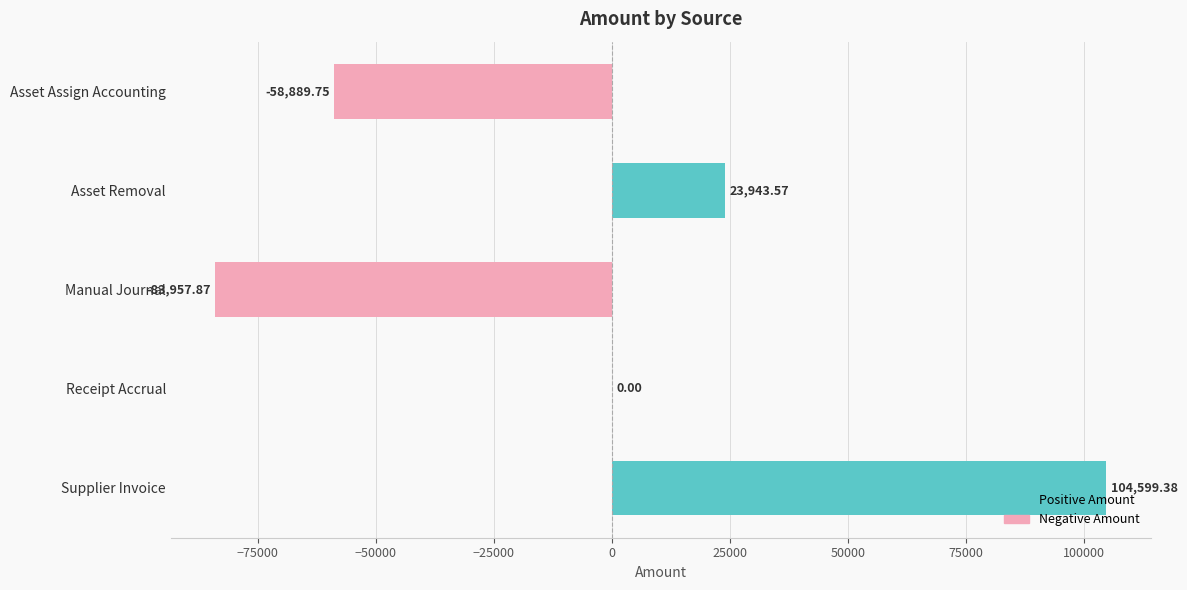

How many categories are shown in the chart?

5